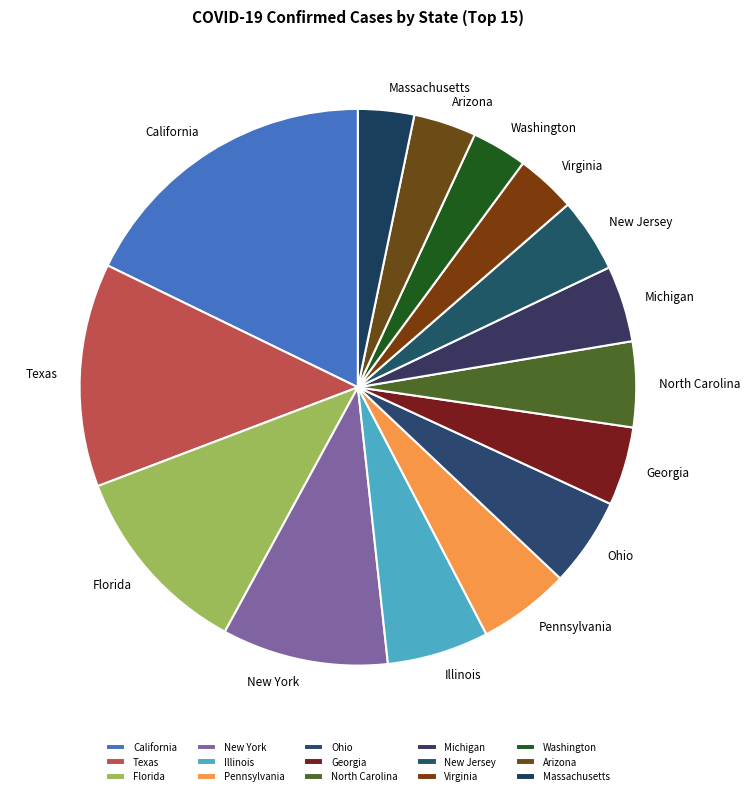

Which slice is the largest?

California